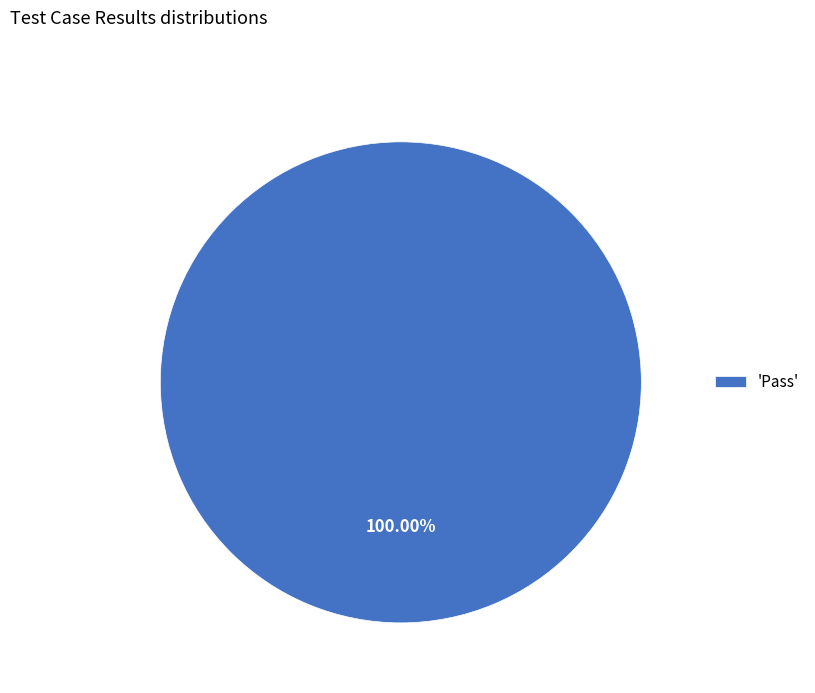

Rank the categories by value from lowest to highest.

'Pass'